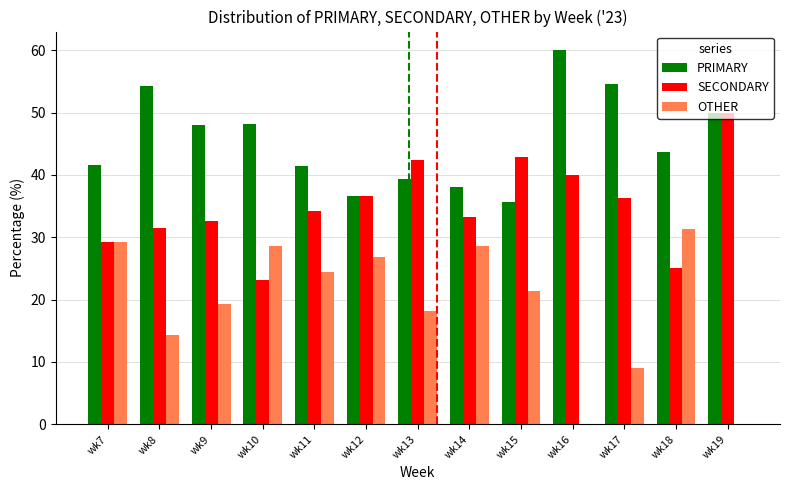

What is the sum of the SECONDARY values at wk11 and wk15?

77.0